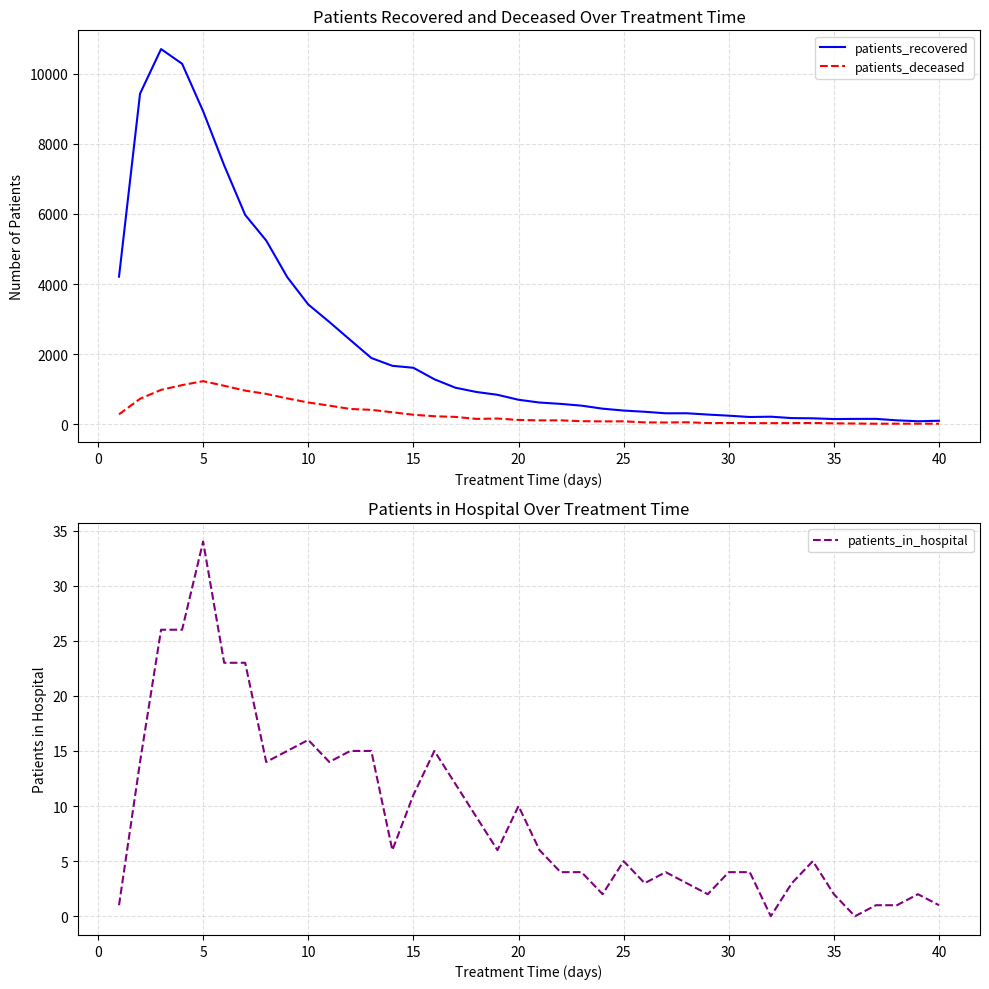

What is the highest value of the patients_deceased series?

1229